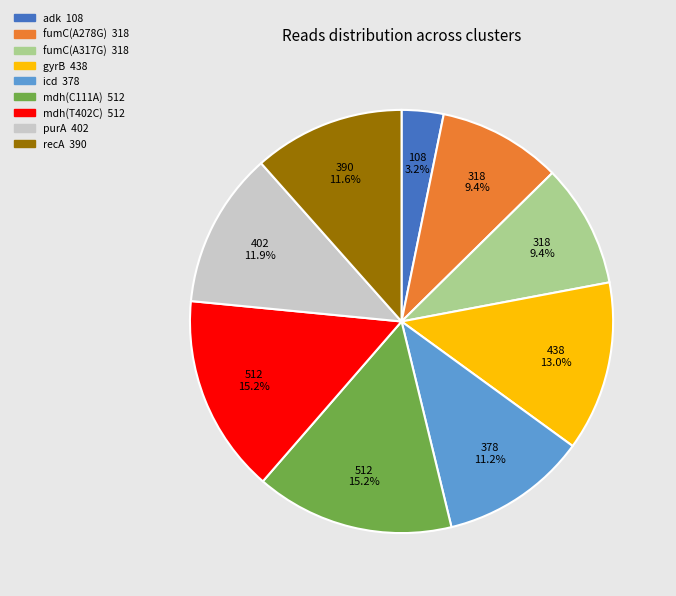

Which category has the smallest portion of the pie?

adk